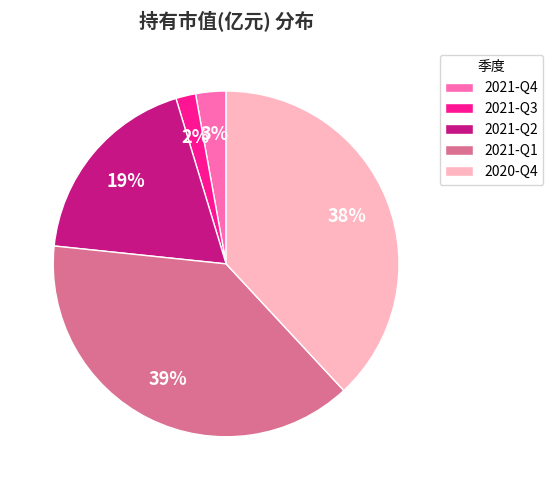

Is there a majority slice in this chart?

No